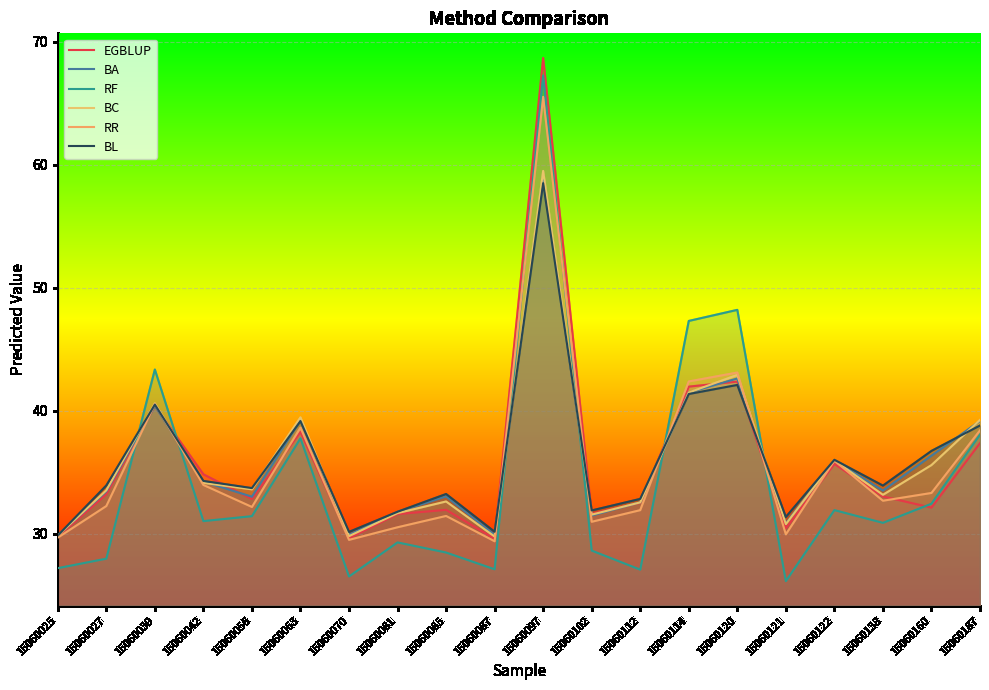

What is the sum of the BC values at 15060122 and 15060102?

67.6